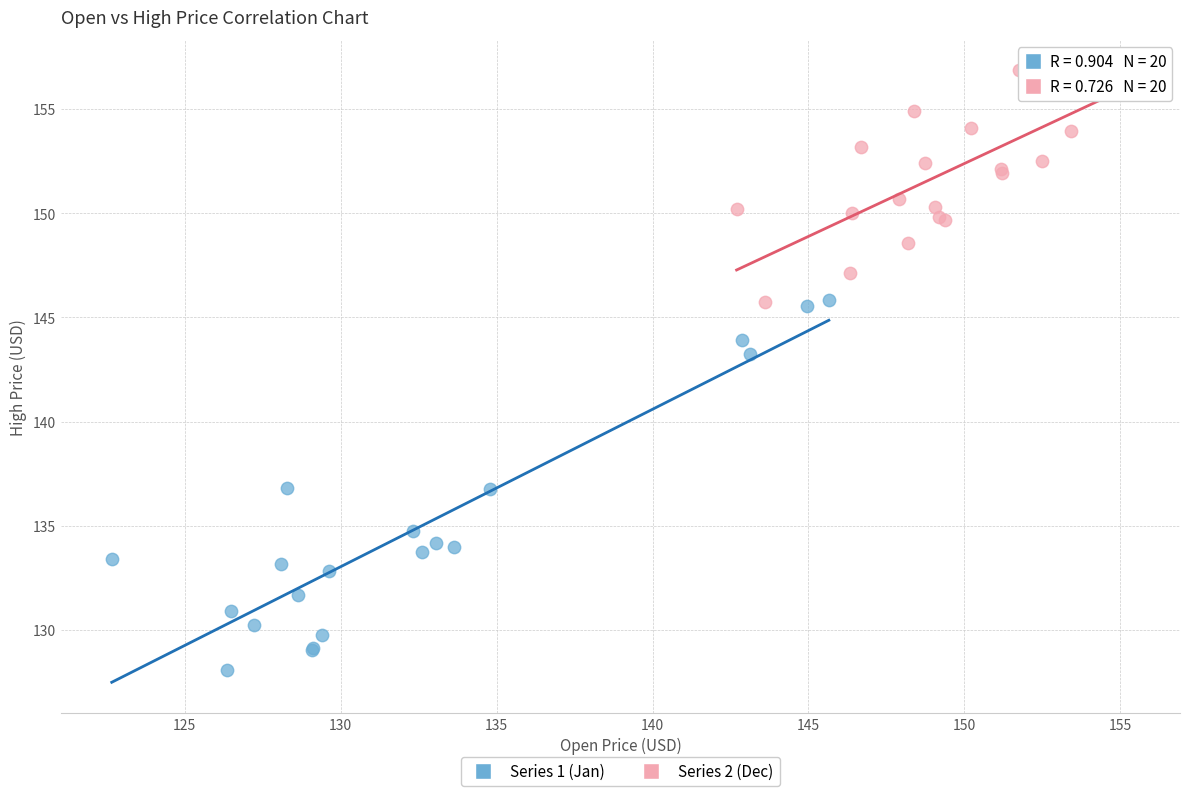

Which series reaches the minimum Y coordinate?

Series 1 (Jan)